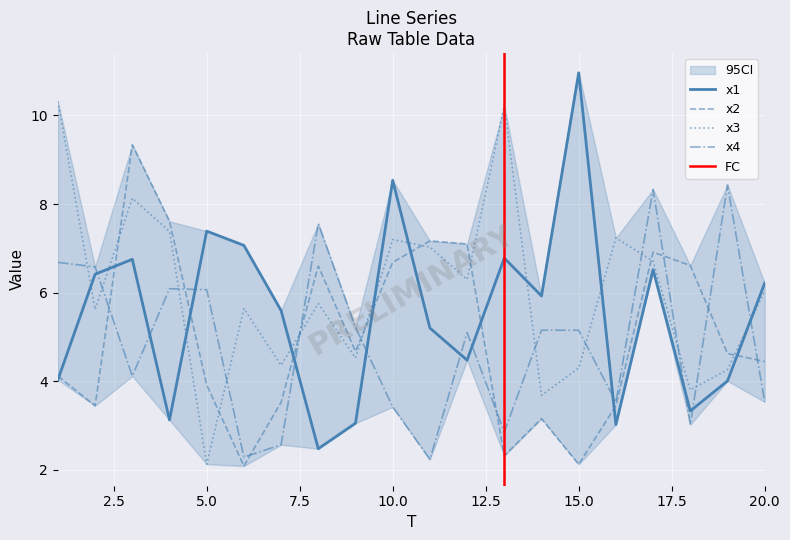

List the labels in order of x1 value, smallest first.

8, 16, 9, 4, 18, 19, 1, 12, 11, 7, 14, 20, 2, 17, 3, 13, 6, 5, 10, 15